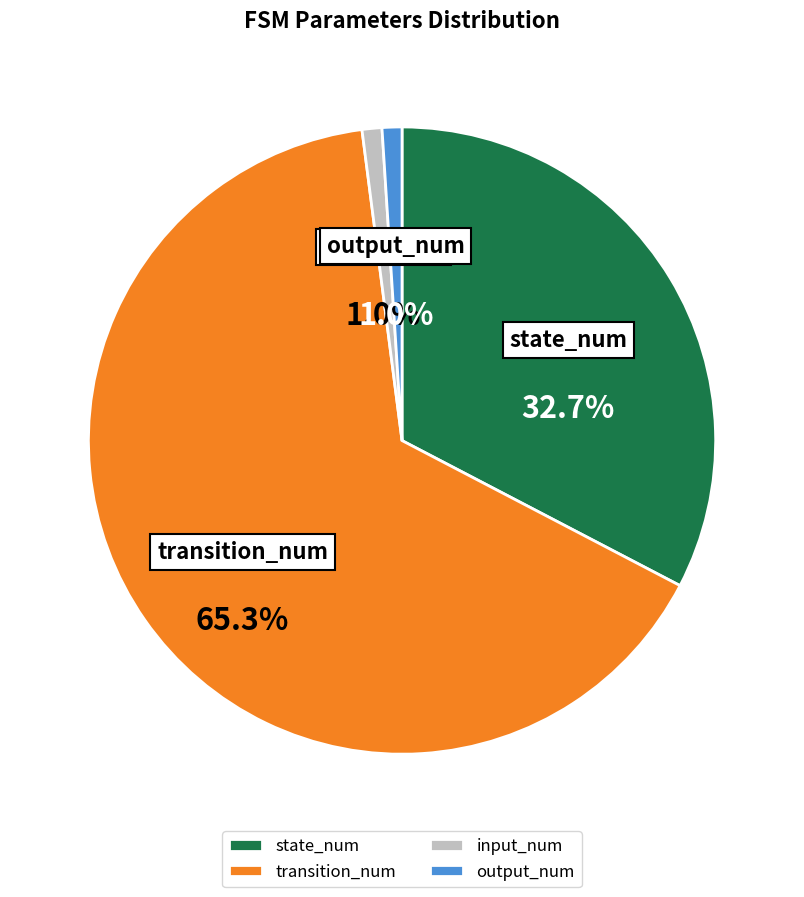

To the nearest percent, what percentage of the pie is state_num?

33%